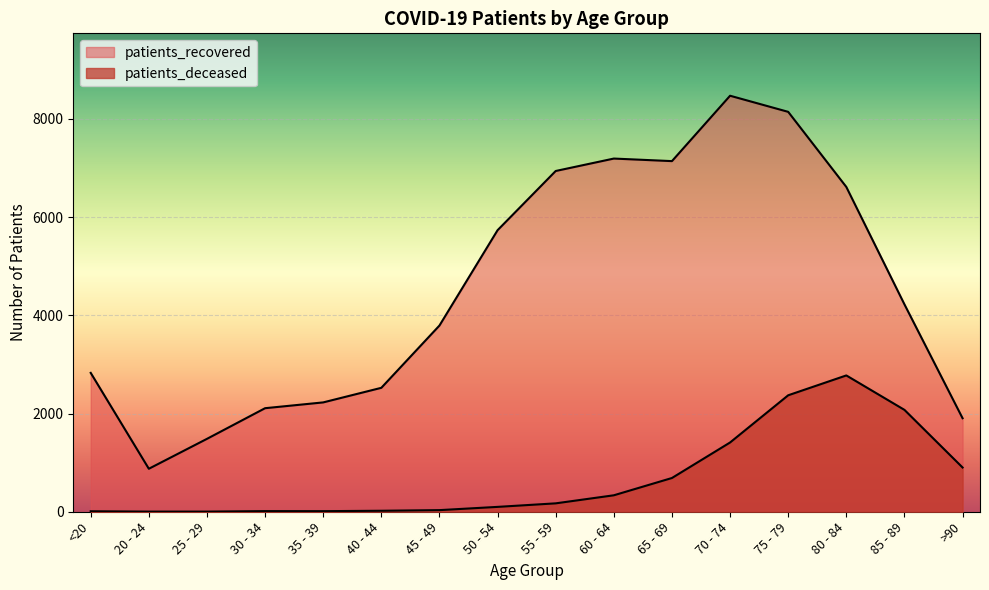

What is the smallest value displayed?

3